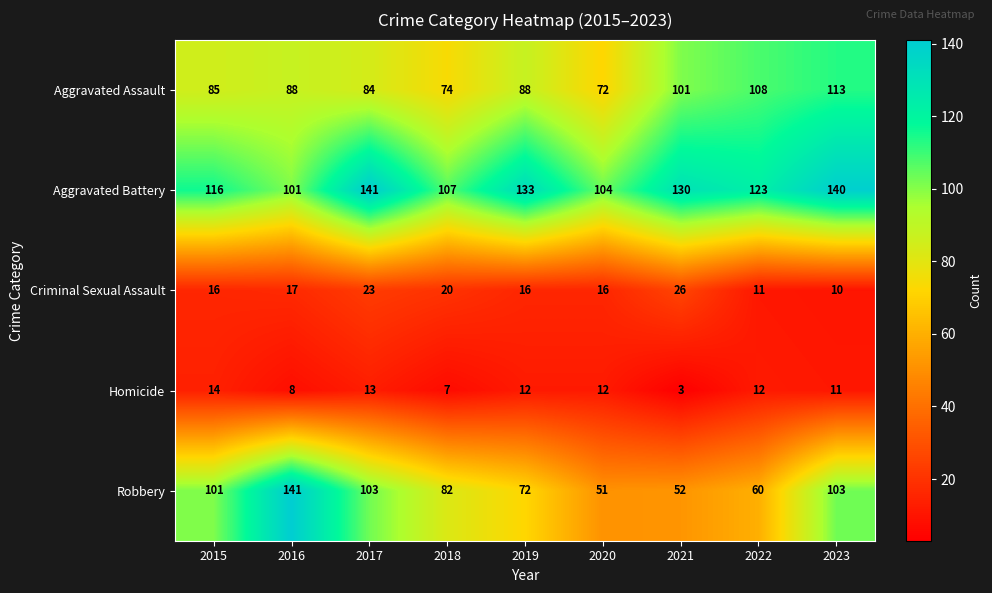

What is the difference between the maximum and minimum values in the Homicide series?

11